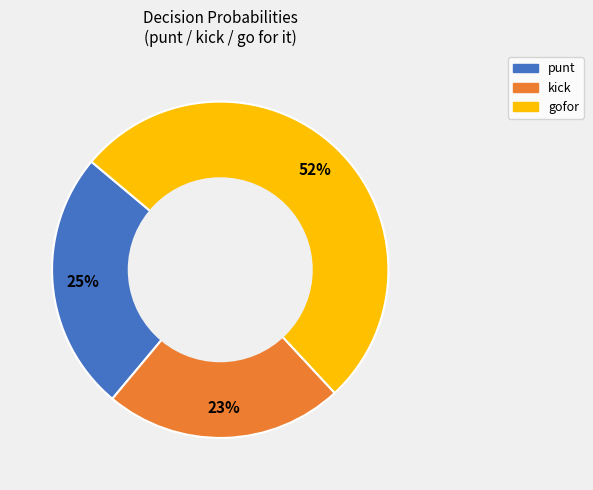

To the nearest percent, what percentage of the pie is gofor?

52%